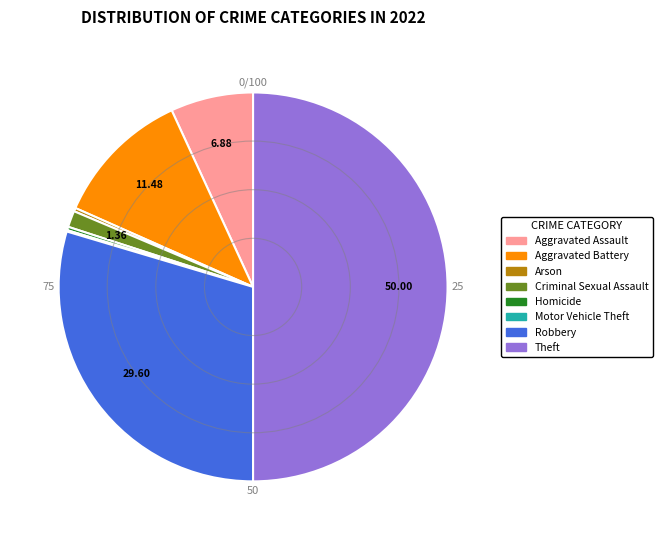

What is the ratio of the value at Theft to the value at Homicide?

176.0